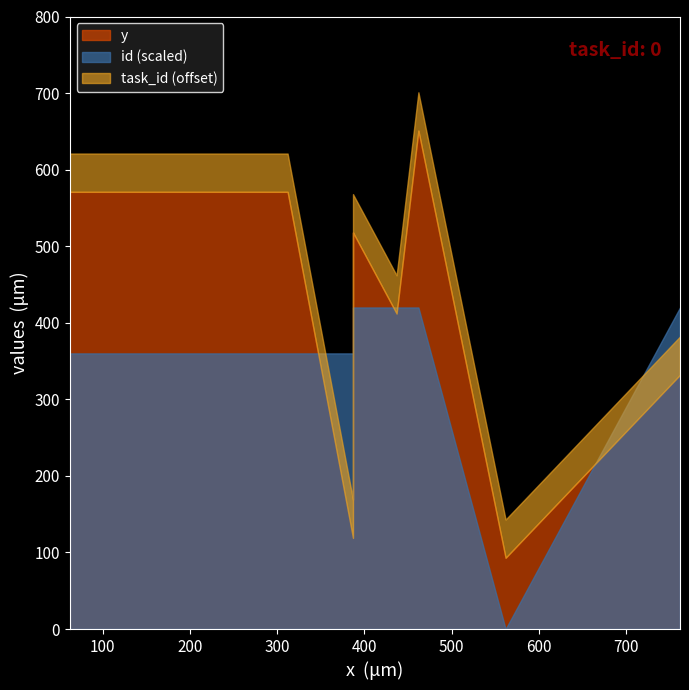

What is the highest value of the id series?

7